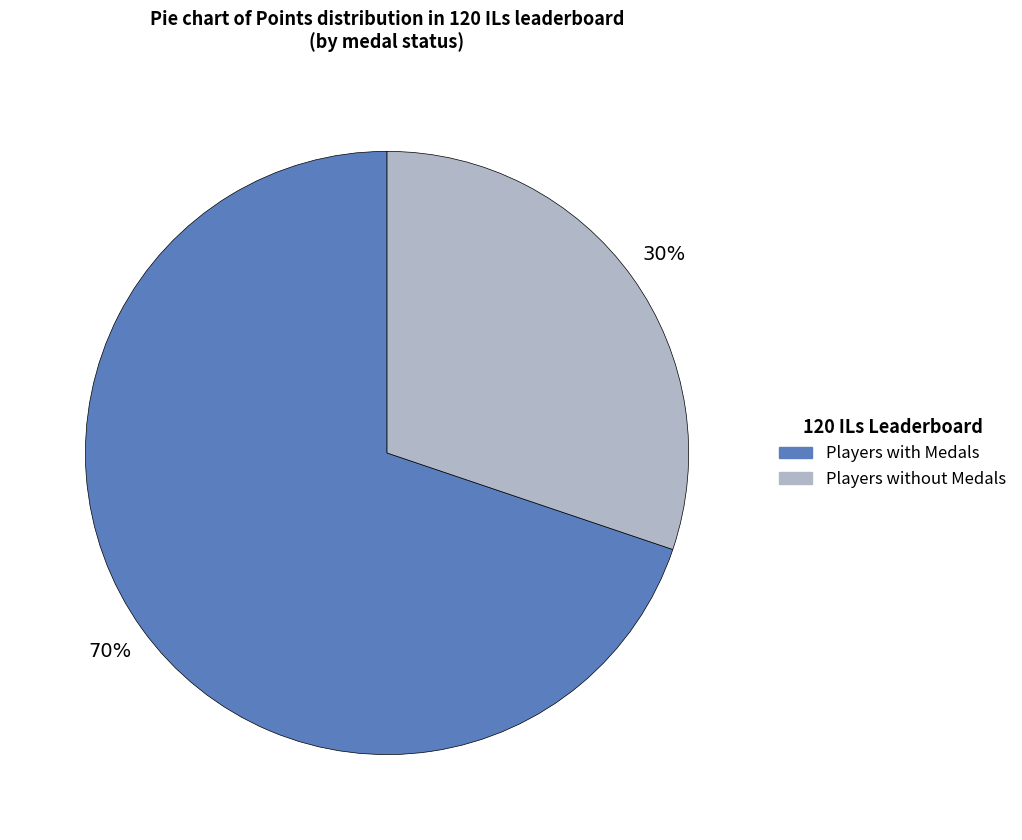

To the nearest percent, what is the average slice percentage?

50%